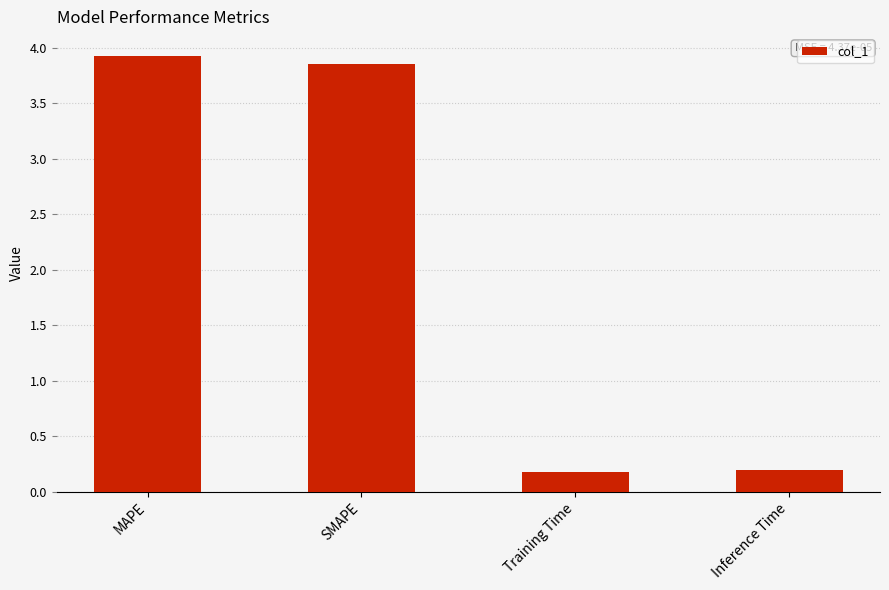

What is the label of the 2nd bar from the left?

SMAPE